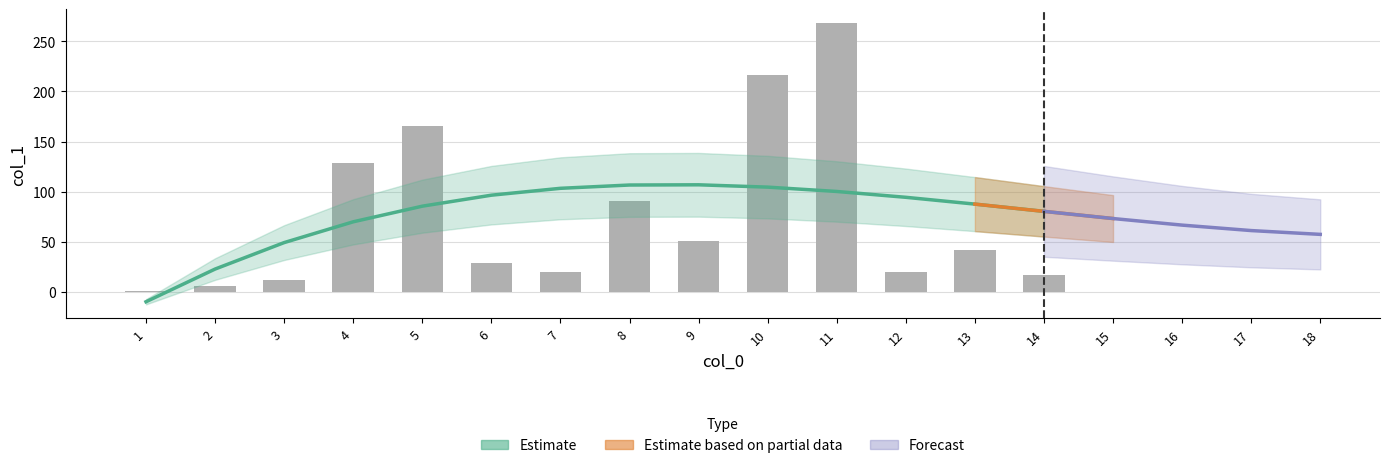

What is the change in value from 3 to 6?

+16.4